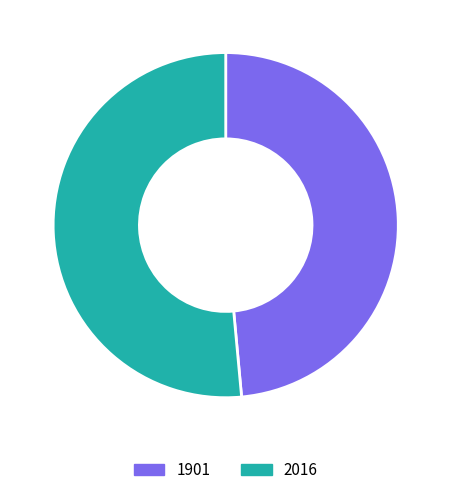

Count the number of slices in the pie.

2